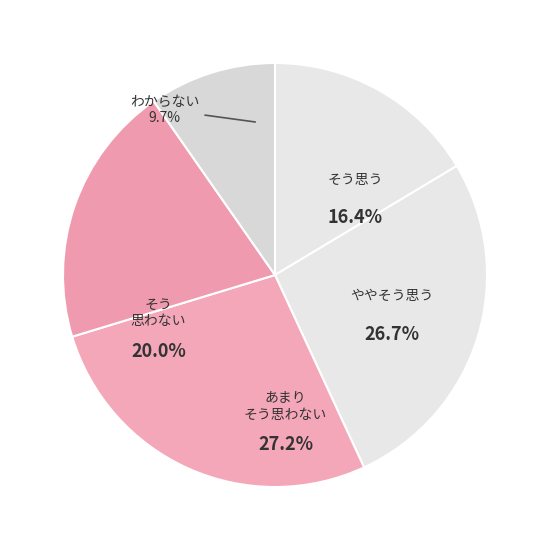

Is it true that /F8 is 8% of the pie?

False